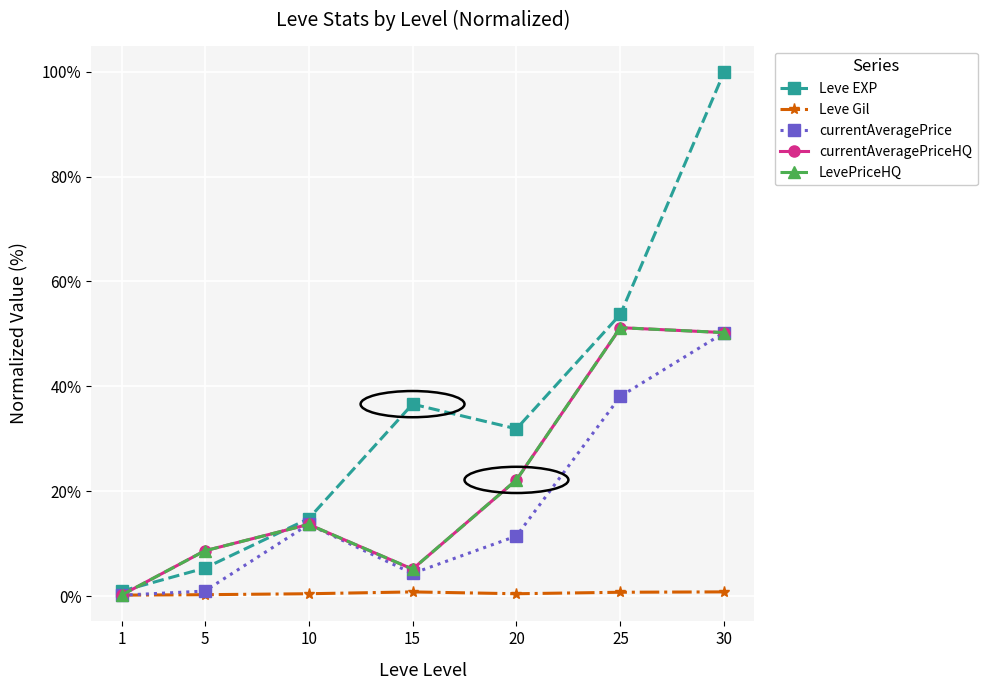

Reading left to right, list all the values displayed in this chart.

Leve EXP: 0.9	5.3	14.7	36.6	31.9	53.7	100.0
Leve Gil: 0.2	0.3	0.4	0.8	0.4	0.7	0.8
currentAveragePrice: 0.1	0.9	13.7	4.3	11.4	38.1	50.2
currentAveragePriceHQ: 0.2	8.6	13.7	5.1	22.1	51.2	50.2
LevePriceHQ: 0.2	8.6	13.7	5.1	22.1	51.2	50.2